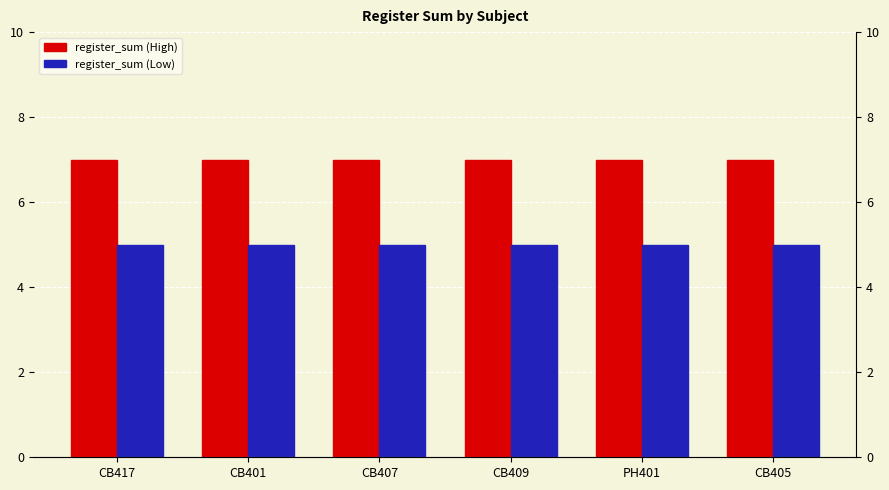

List the series in order of their overall mean, lowest first.

register_sum (Low), register_sum (High)